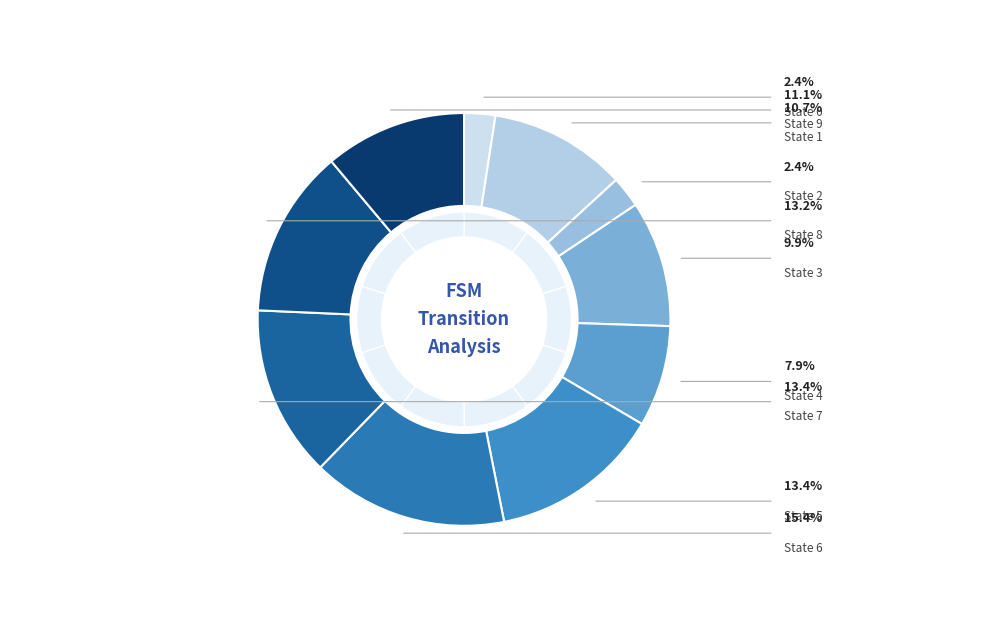

What percentage is the State 4 slice, to the nearest percent?

8%